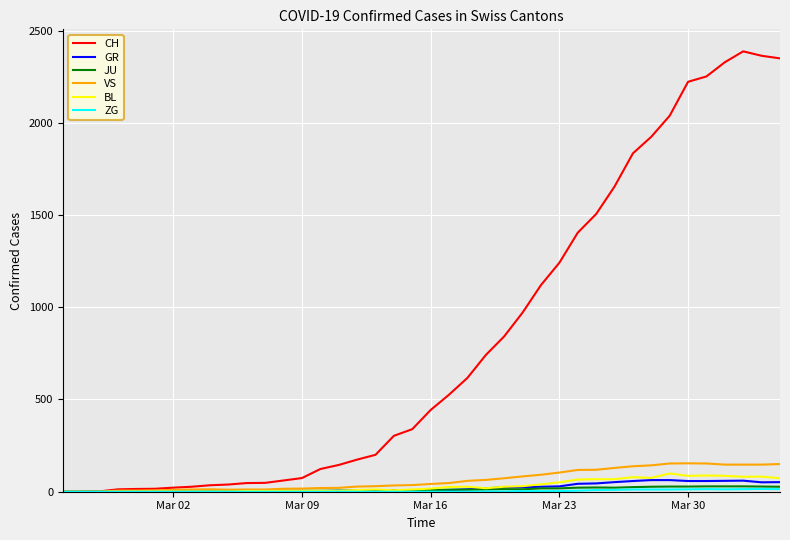

What is the greatest value displayed?

2387